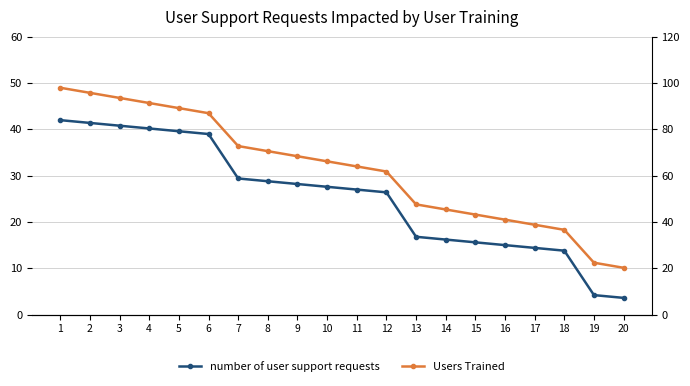

How many categories are shown in the chart?

20